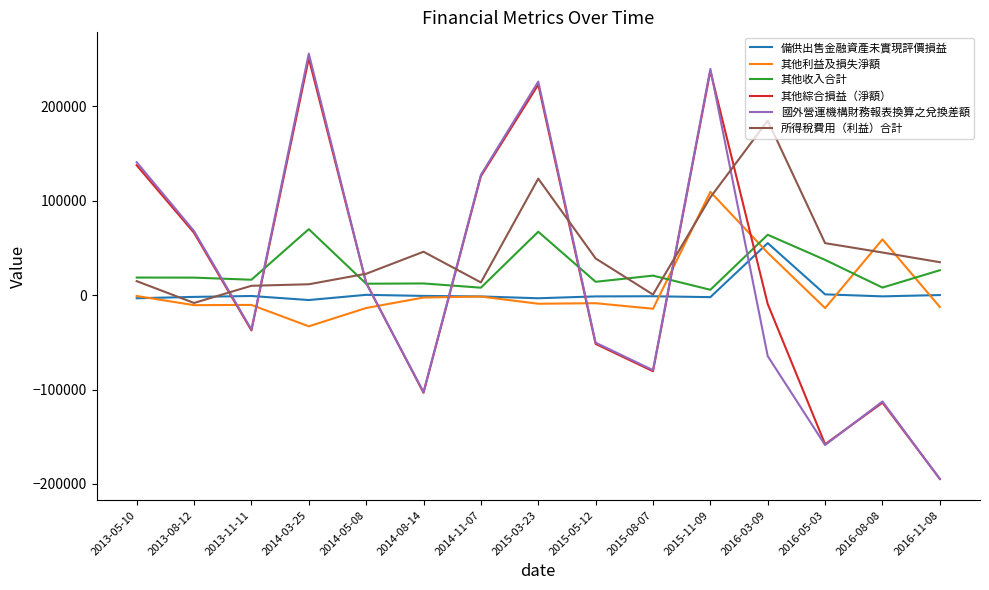

What is the average value of the 其他利益及損失淨額 series?

5522